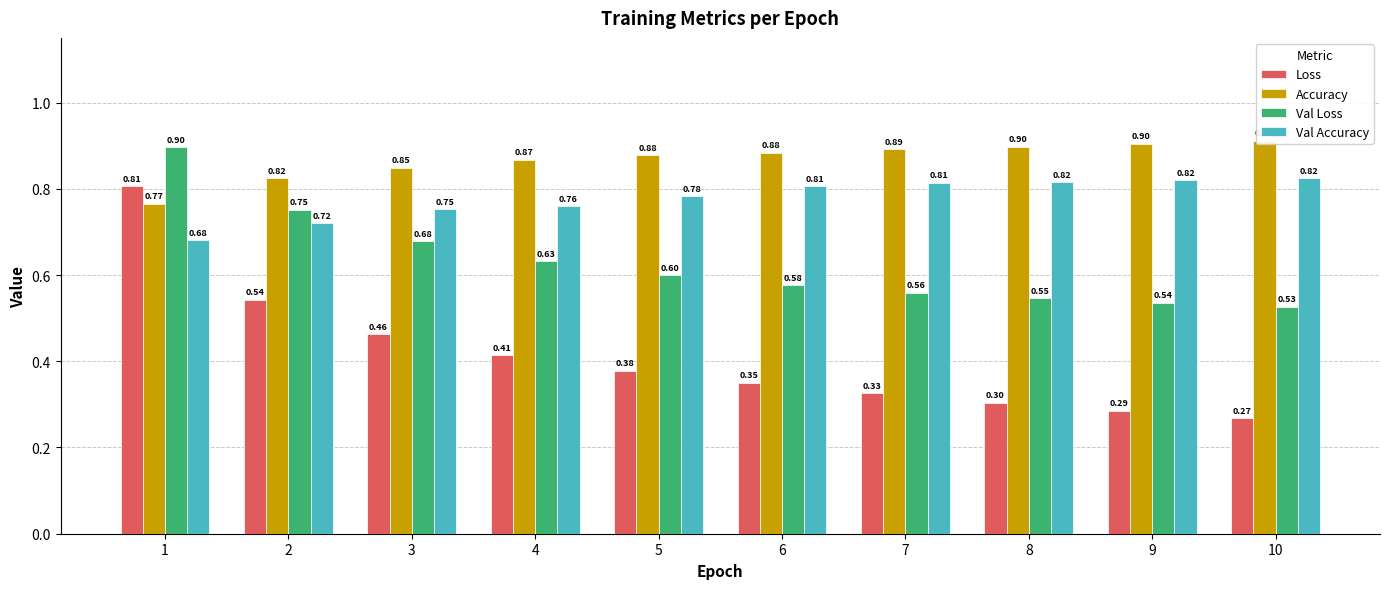

What is the sum of the Val Loss values at 7 and 3?

1.2